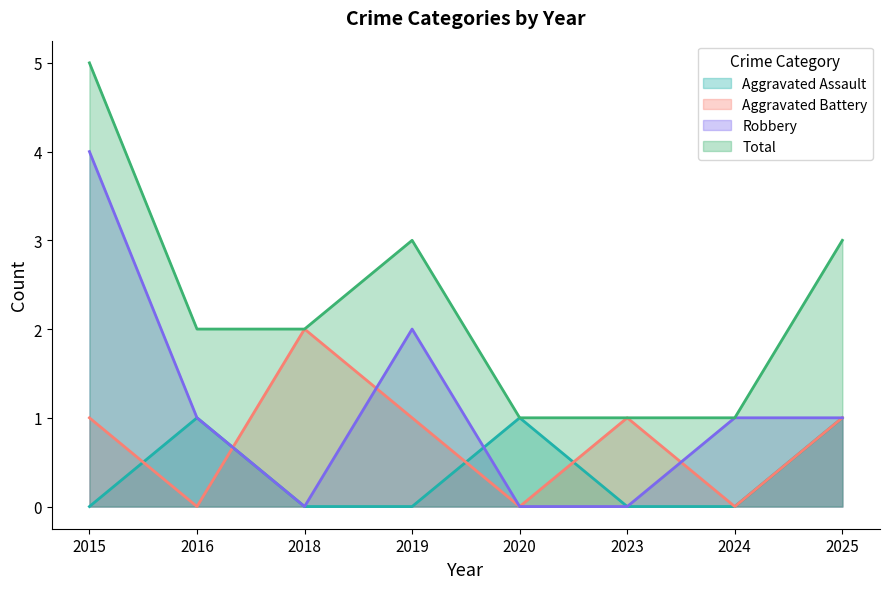

Where does the Total series first go above 2?

2015